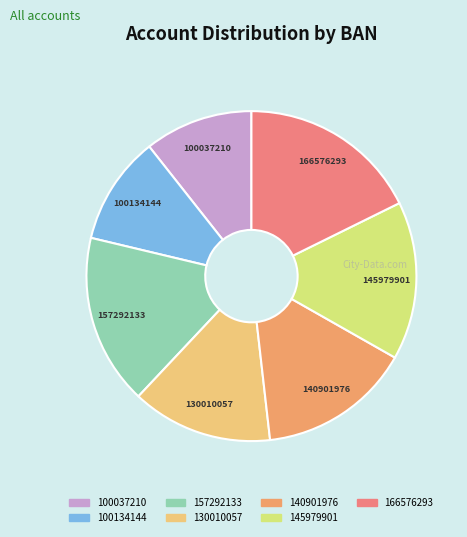

How many slices are in this pie chart?

7